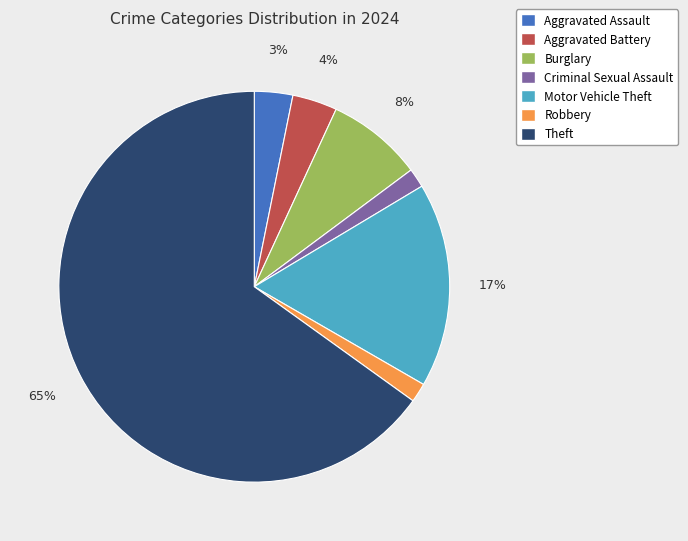

Which slice represents more than half of the pie?

Theft